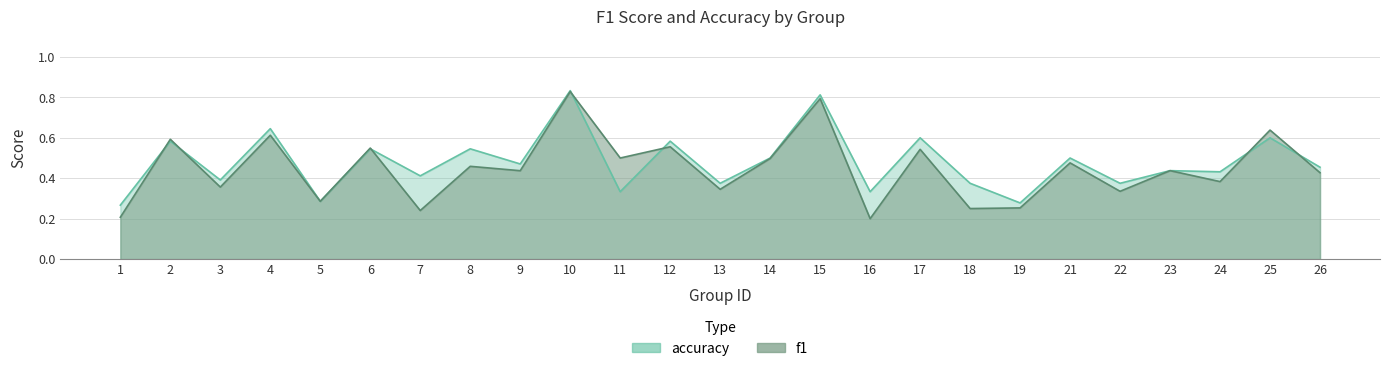

Reading left to right, extract all data points from this chart.

f1: 0.2	0.6	0.4	0.6	0.3	0.5	0.2	0.5	0.4	0.8	0.5	0.6	0.3	0.5	0.8	0.2	0.5	0.2	0.3	0.5	0.3	0.4	0.4	0.6	0.4
accuracy: 0.3	0.6	0.4	0.6	0.3	0.5	0.4	0.5	0.5	0.8	0.3	0.6	0.4	0.5	0.8	0.3	0.6	0.4	0.3	0.5	0.4	0.4	0.4	0.6	0.5